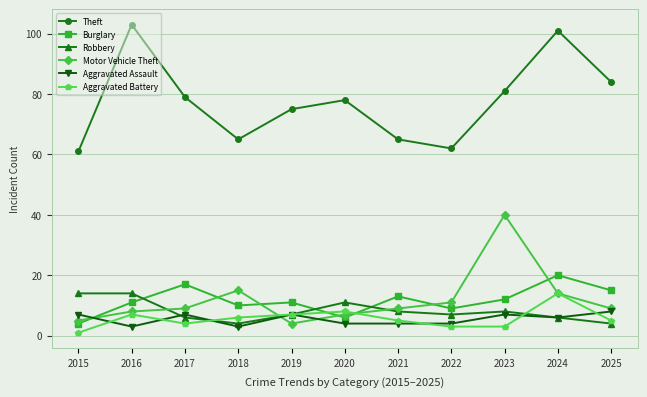

Does the chart have visible grid lines?

Yes